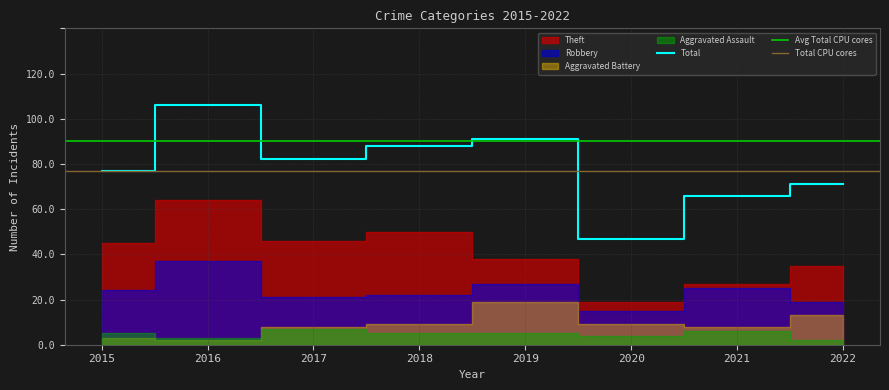

At which category does Theft reach its first local valley?

2017